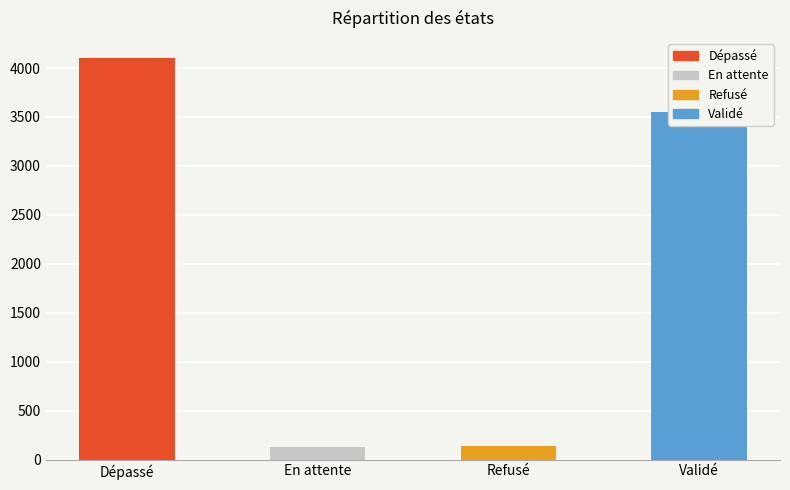

What is the smallest value displayed?

132